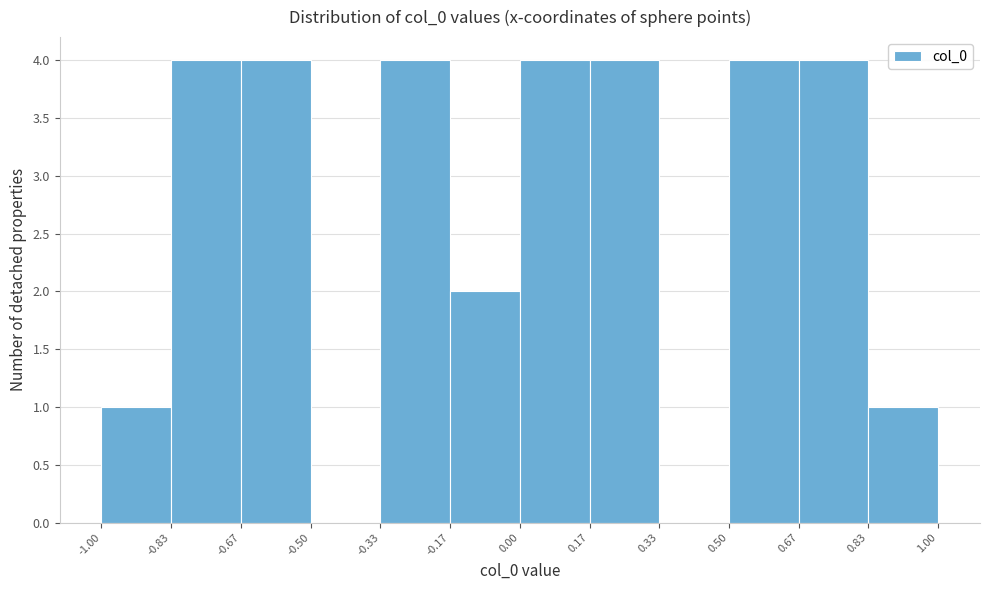

Reading left to right, transcribe this chart: for each bar, give the range it covers on the x-axis and its height. The values are not printed on the chart, so give them approximately, as read against the axis.

-1.00 to -0.83: 1
-0.83 to -0.67: 4
-0.67 to -0.50: 4
-0.50 to -0.33: 0
-0.33 to -0.17: 4
-0.17 to 0.00: 2
0.00 to 0.17: 4
0.17 to 0.33: 4
0.33 to 0.50: 0
0.50 to 0.67: 4
0.67 to 0.83: 4
0.83 to 1.00: 1